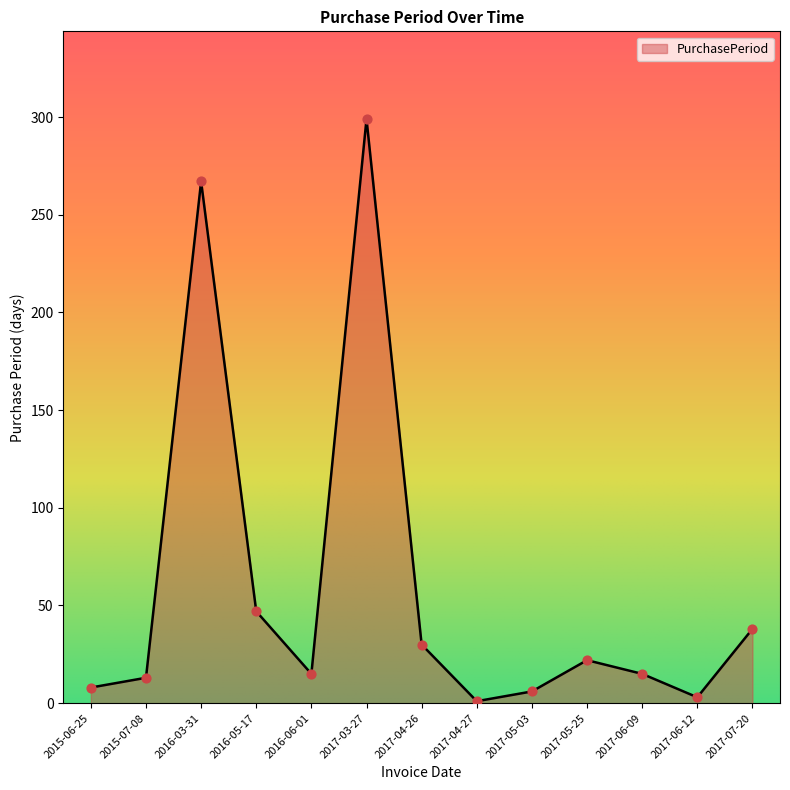

What is the change in value from 2016-03-31 to 2017-07-20?

-229